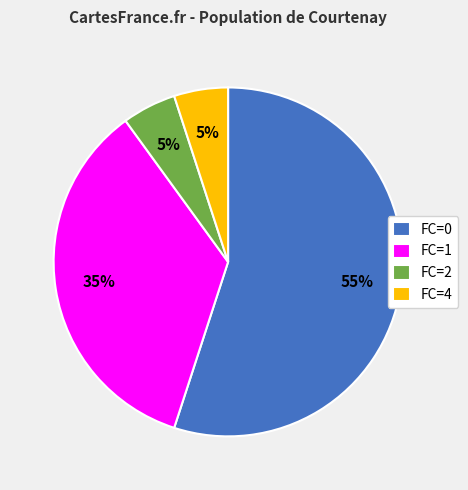

True or false: FC=0 accounts for 55% of the total.

True